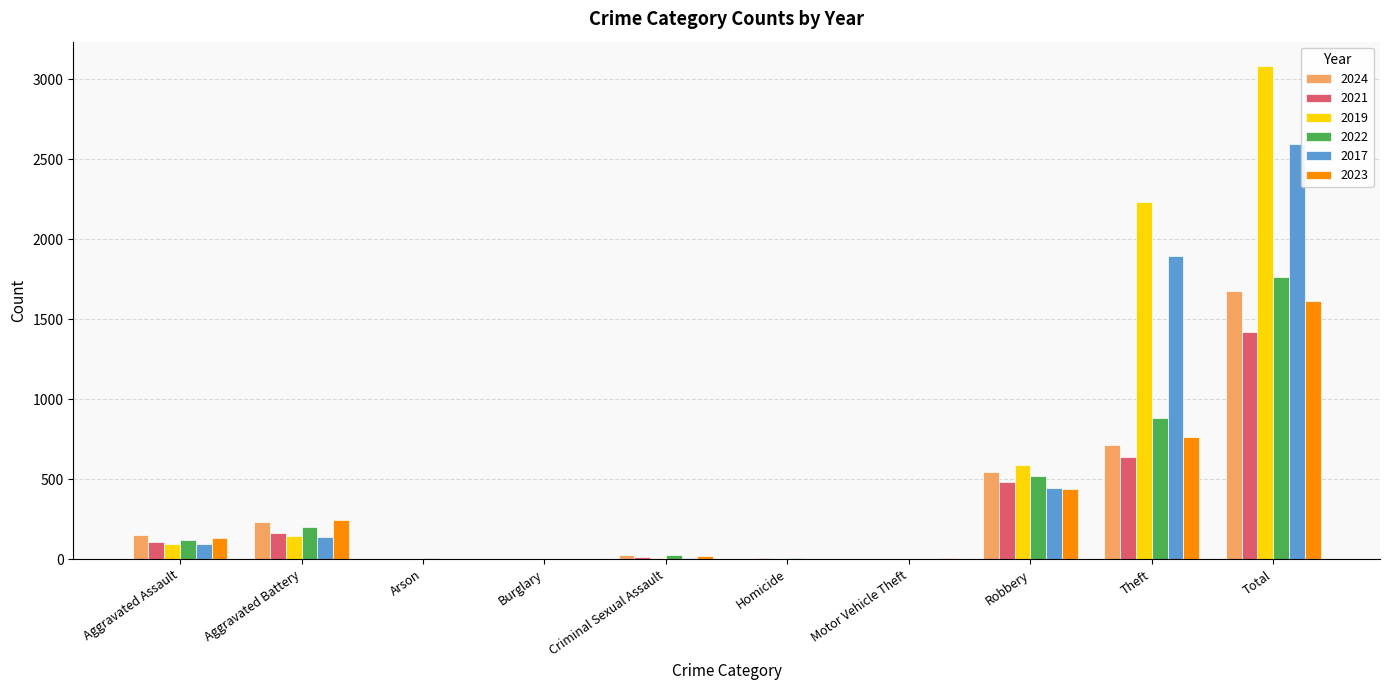

True or false: 2017 has a value of 42 at Aggravated Battery.

False